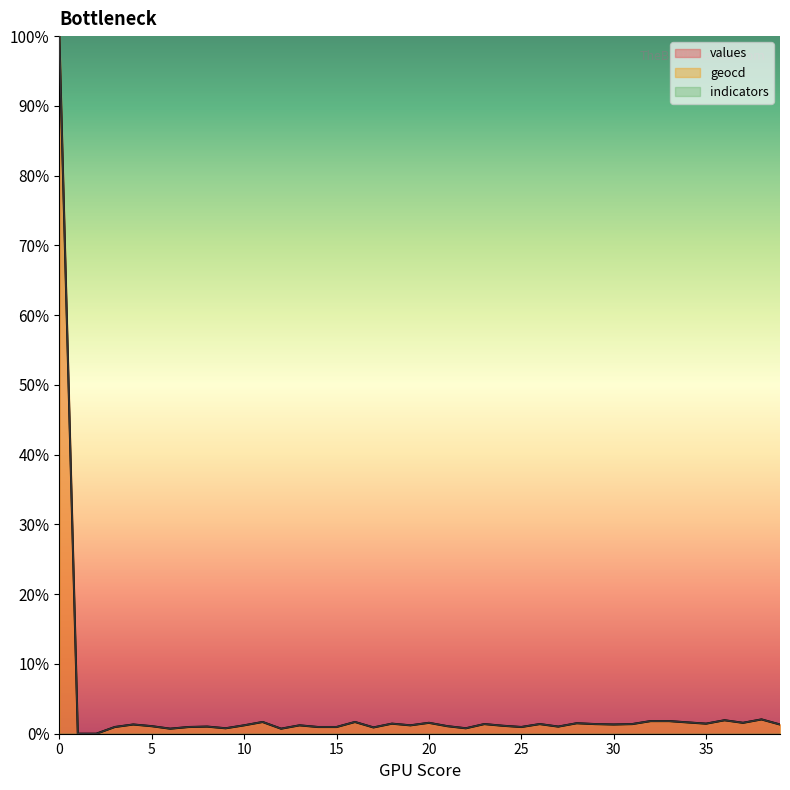

Between 2 and 39, which is larger?

39